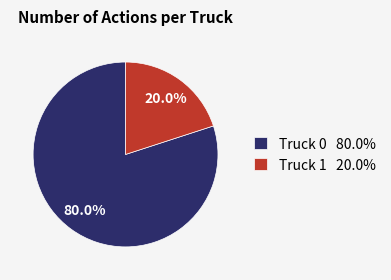

To the nearest percent, what is the difference between the largest and smallest slice percentages?

60%